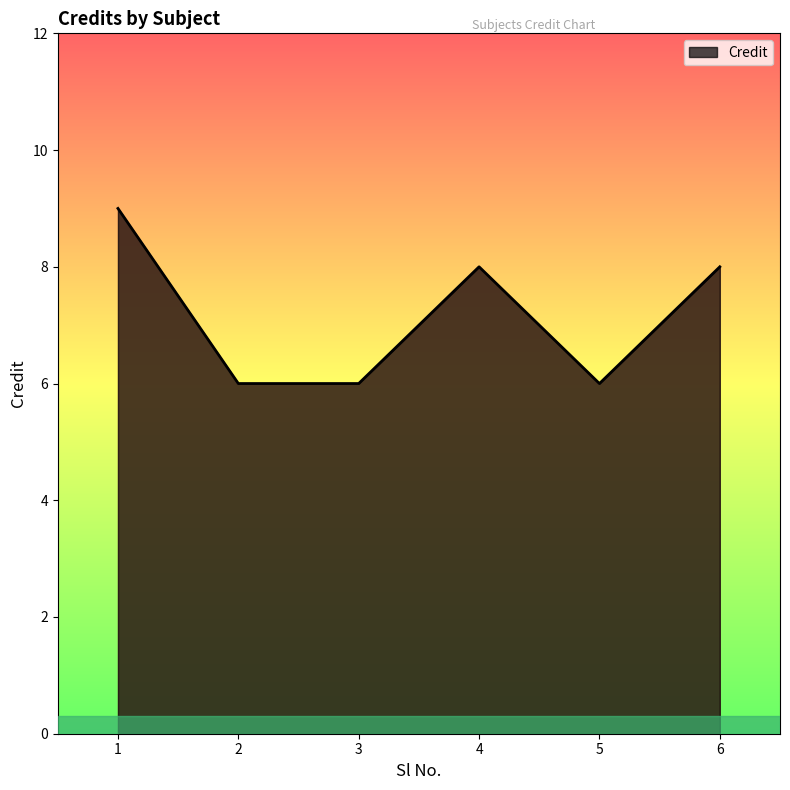

The chart shows a value of 3 at 5. True or false?

False